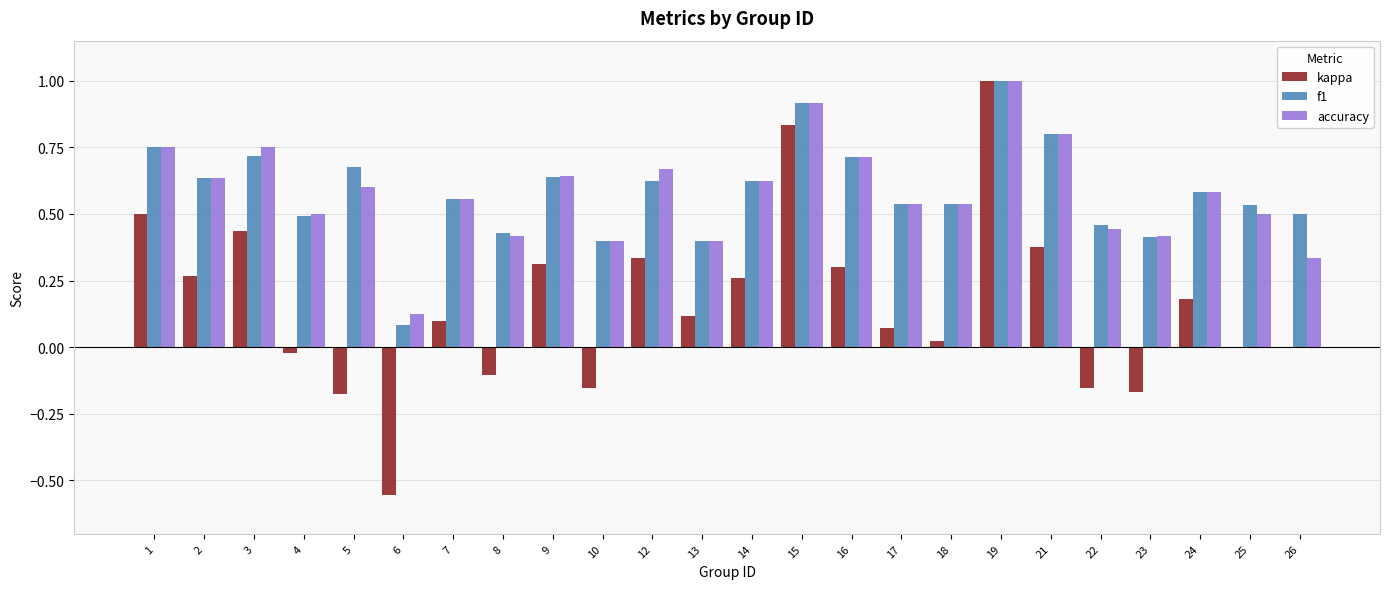

What is the sum of all accuracy values?

13.9